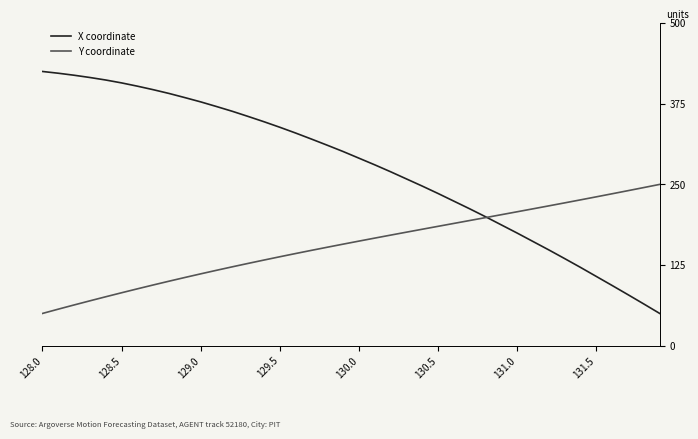

List the series in order of their overall mean, highest first.

X coordinate, Y coordinate